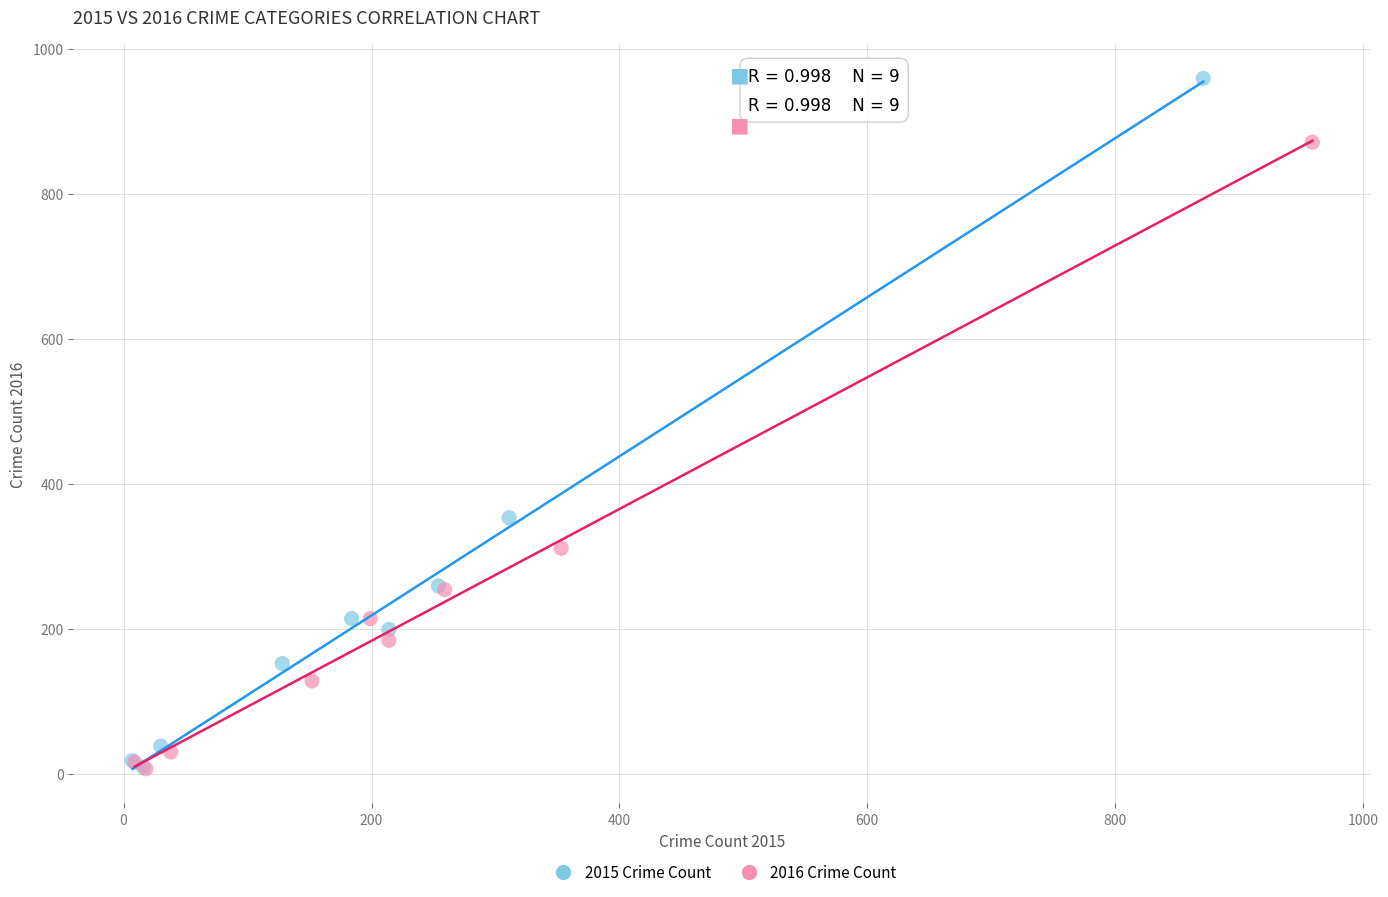

Which series contains the highest Y value?

2015 Crime Count